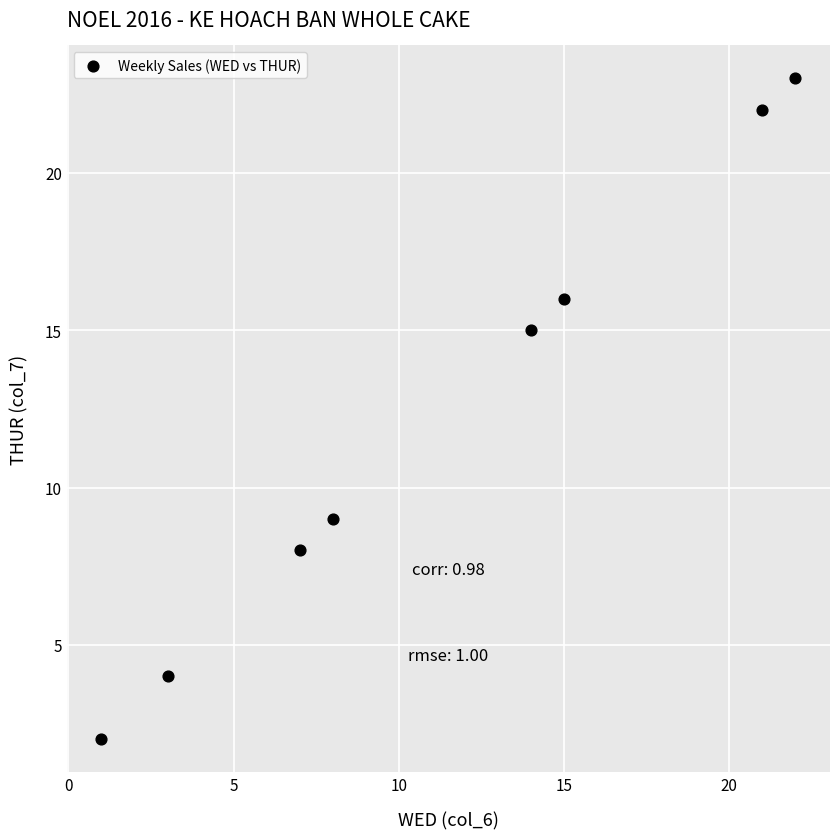

What is the average Y value?

12